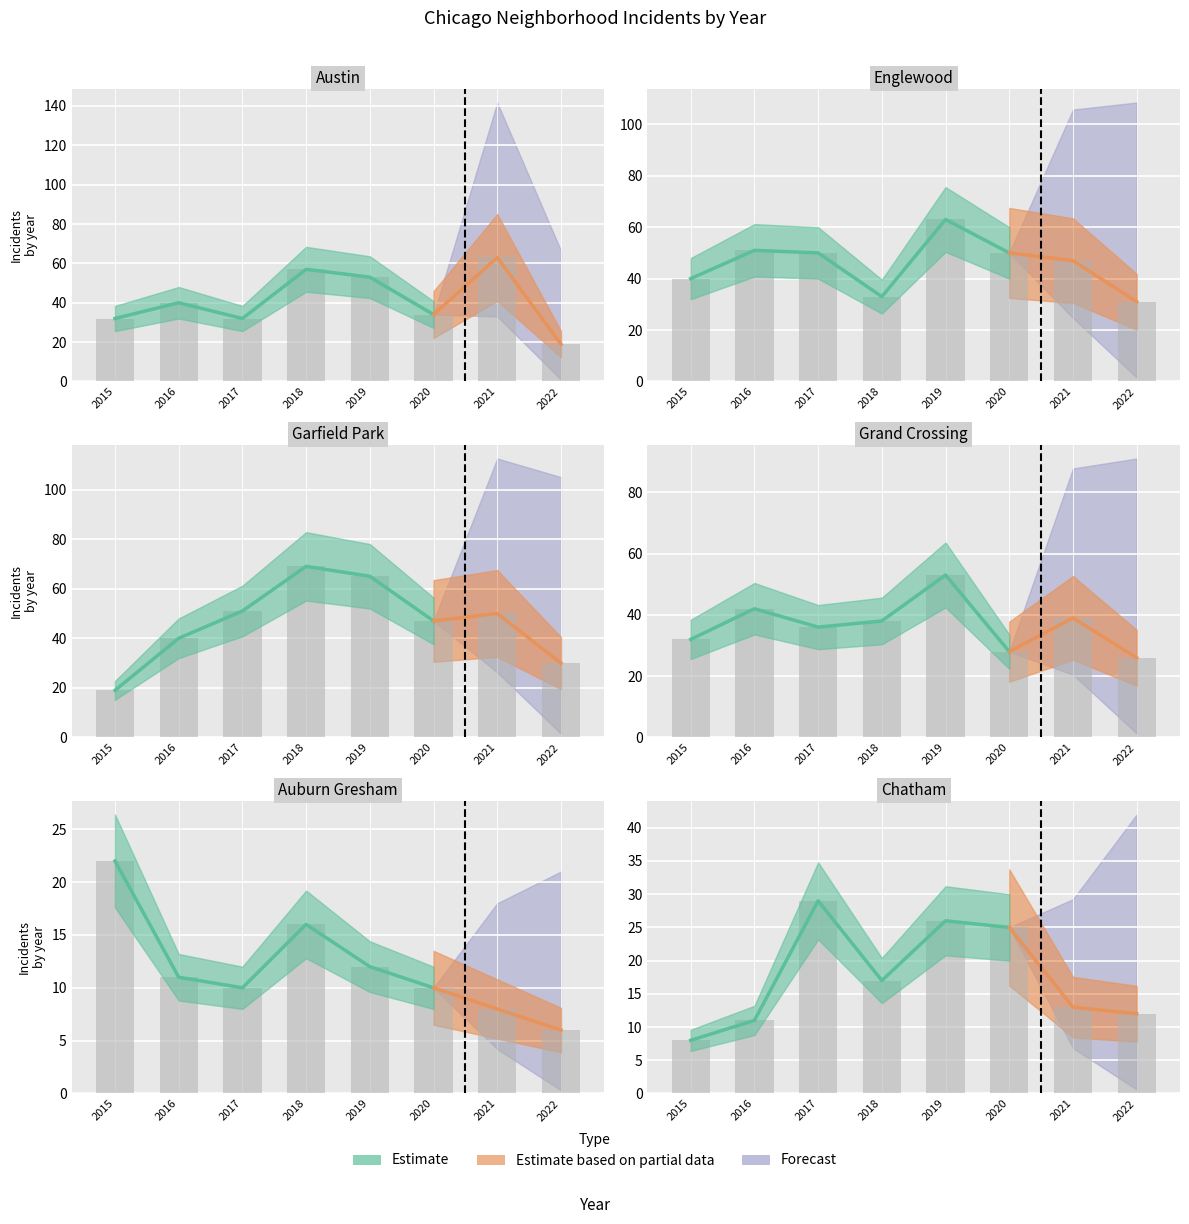

What is the total value across all series at 2017?

208